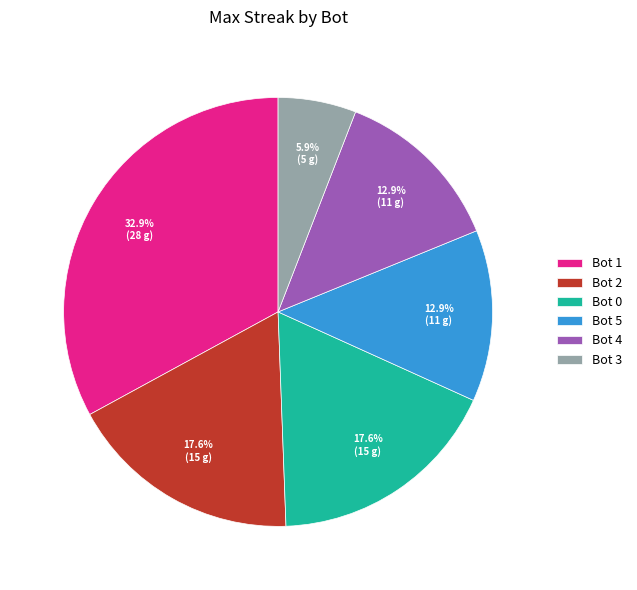

Do Bot 1 and Bot 5 together represent more than half of the pie?

No